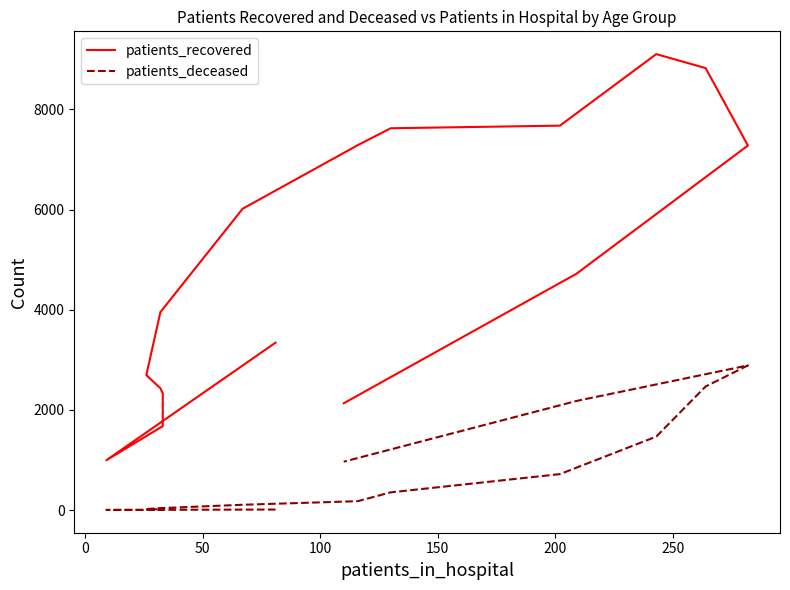

True or false: patients_deceased has a value of 12 at 250.

False